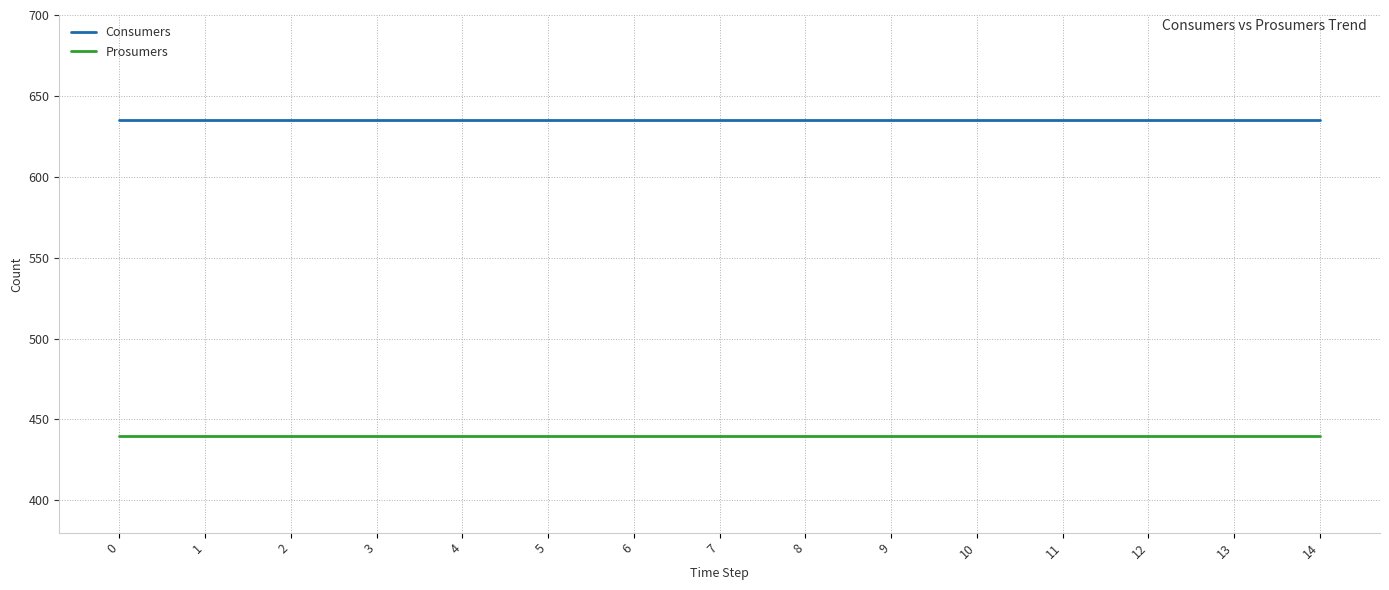

Is it true that Prosumers equals 134 at 6?

False